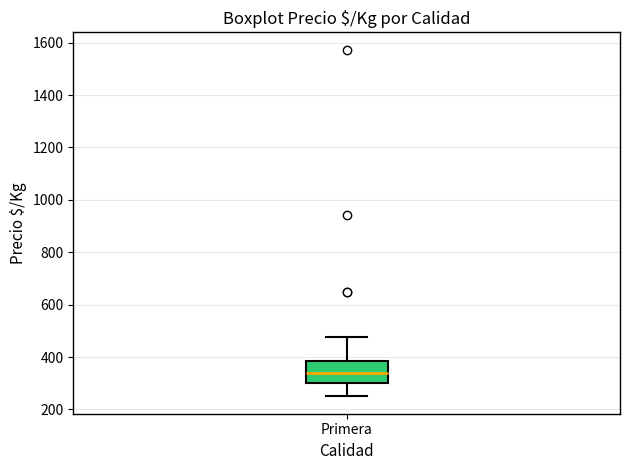

Transcribe this box plot: give where the median line is, the range the box spans, and where the two whiskers end, as read against the y-axis. The values are not printed on the chart, so give them approximately, as read against the axis.

median 340, box 300 to 380, whiskers 260 to 480